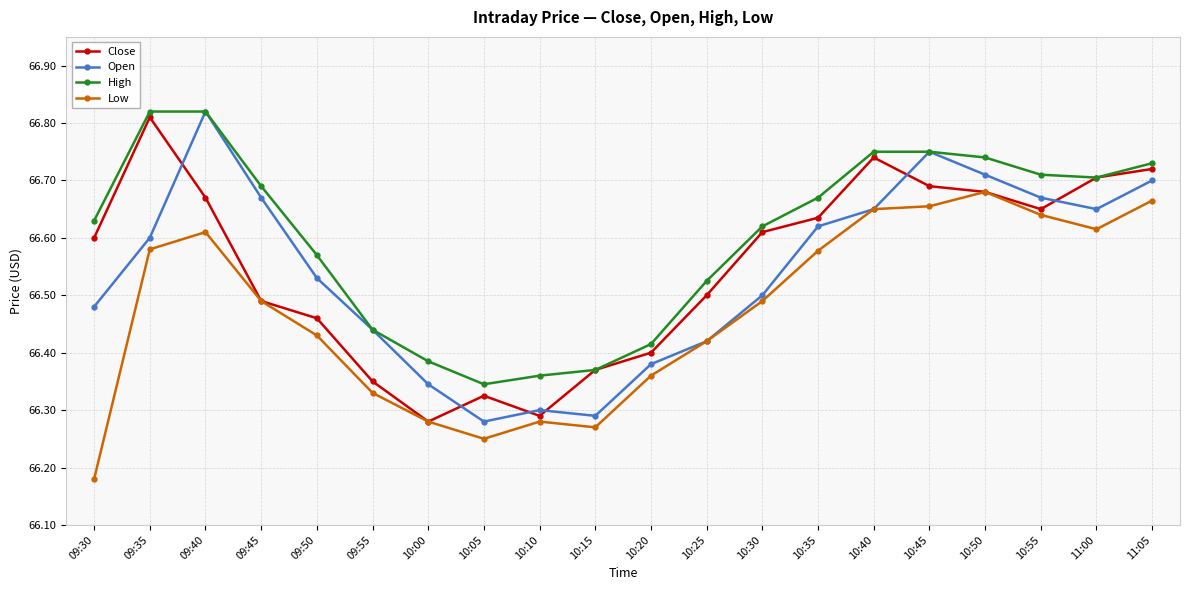

Count the Close values in the range 66 to 67.

20